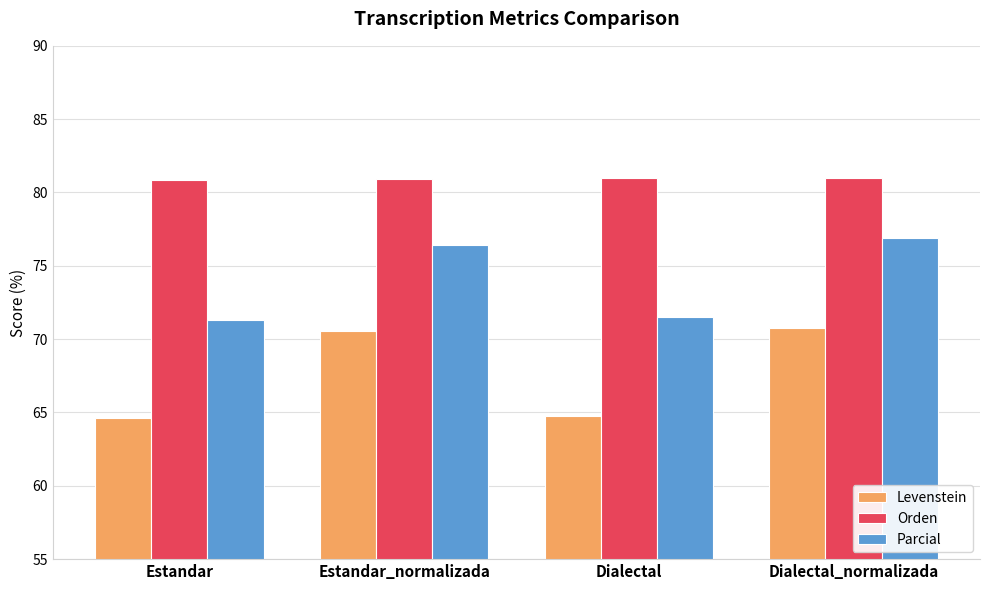

Is the value of Orden at Dialectal_normalizada greater than the value of Parcial at Dialectal?

Yes